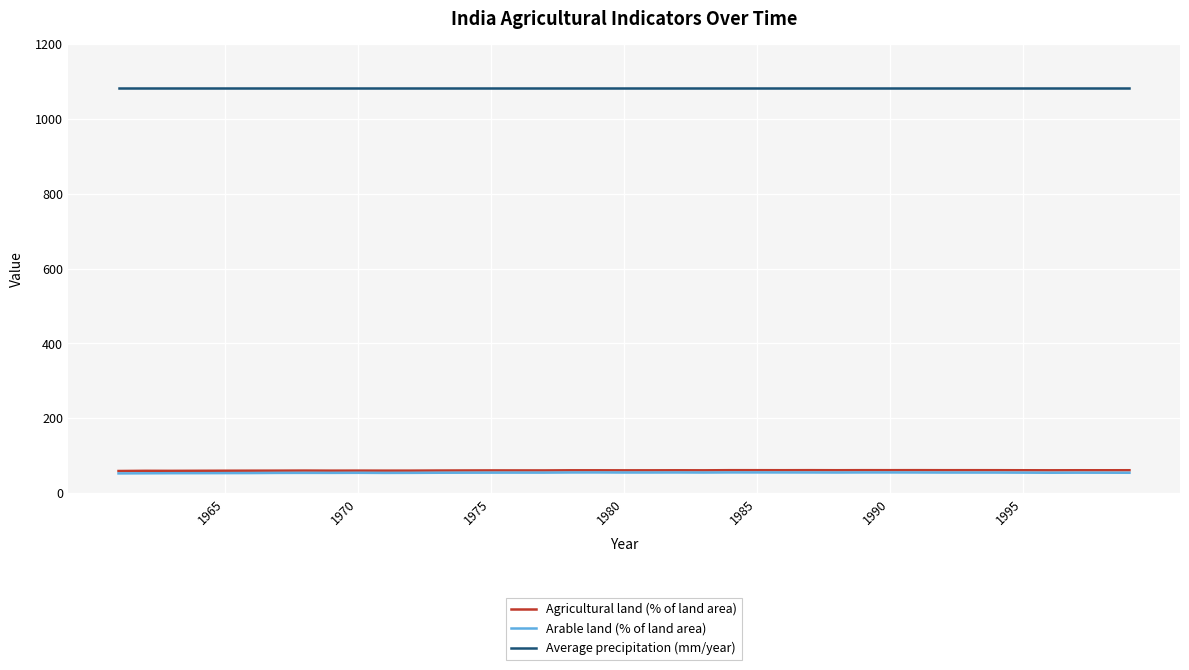

What is the minimum value for Arable land (% of land area)?

52.4